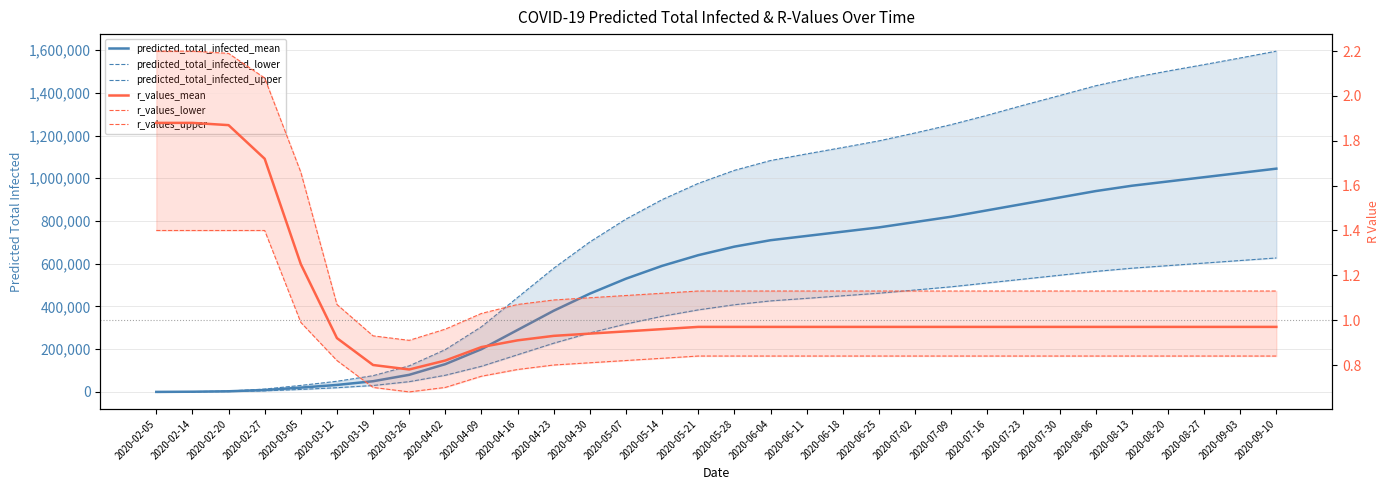

True or false: r_values_lower and r_values_mean cross at least once.

False